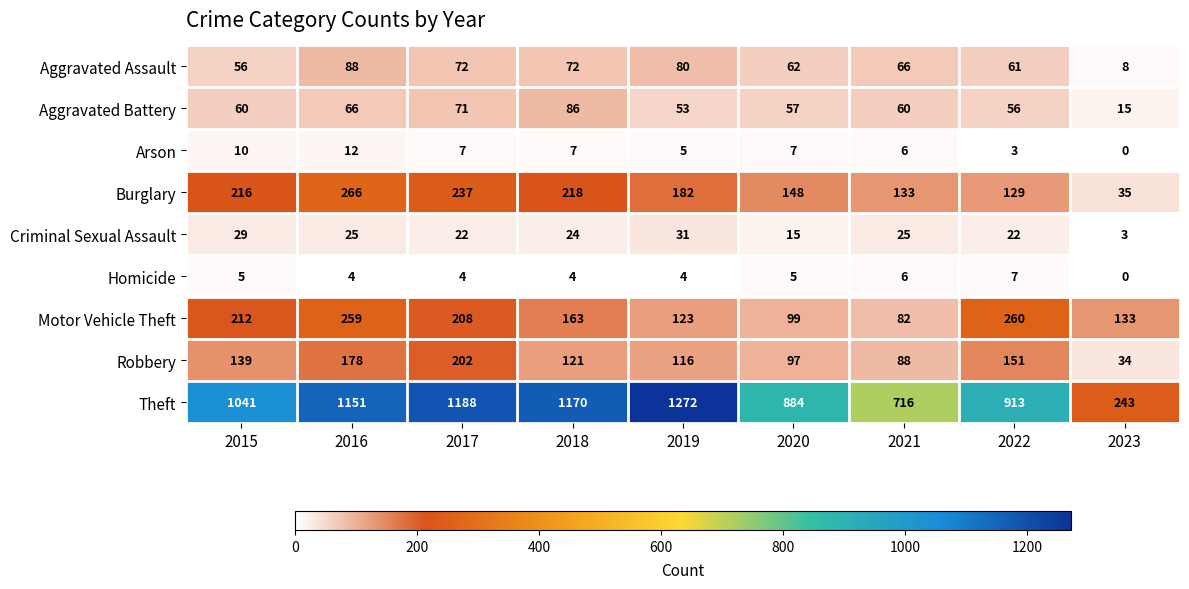

What is the maximum value shown in the chart?

1272